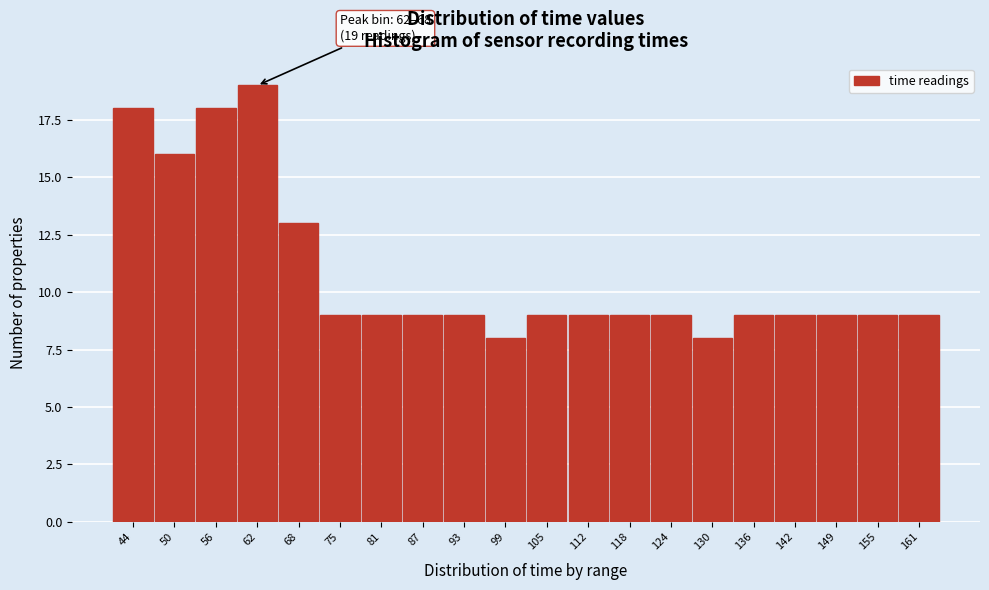

Reading left to right, extract all data points from this chart.

44=18	50=16	56=18	62=19	68=13	75=9	81=9	87=9	93=9	99=8	105=9	112=9	118=9	124=9	130=8	136=9	142=9	149=9	155=9	161=9